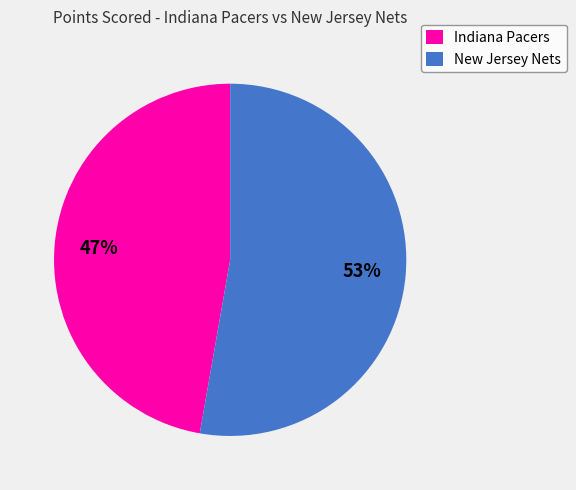

Is the sum of Indiana Pacers and New Jersey Nets greater than half?

Yes